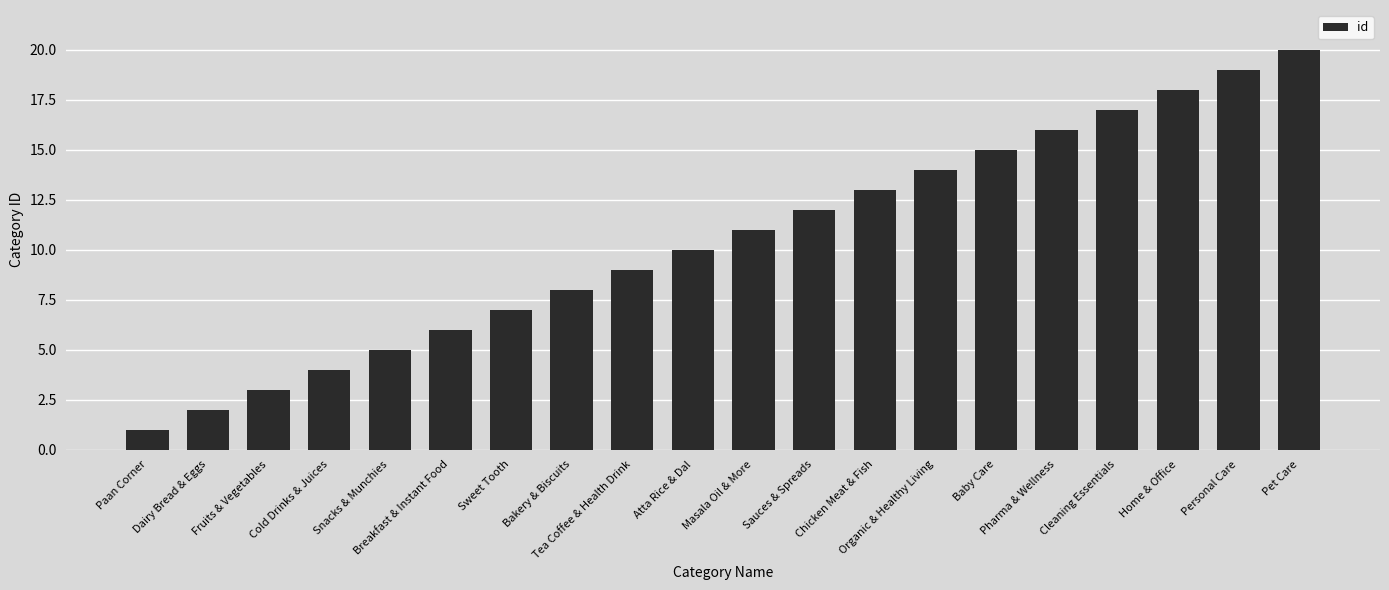

What position from the right is Personal Care?

2